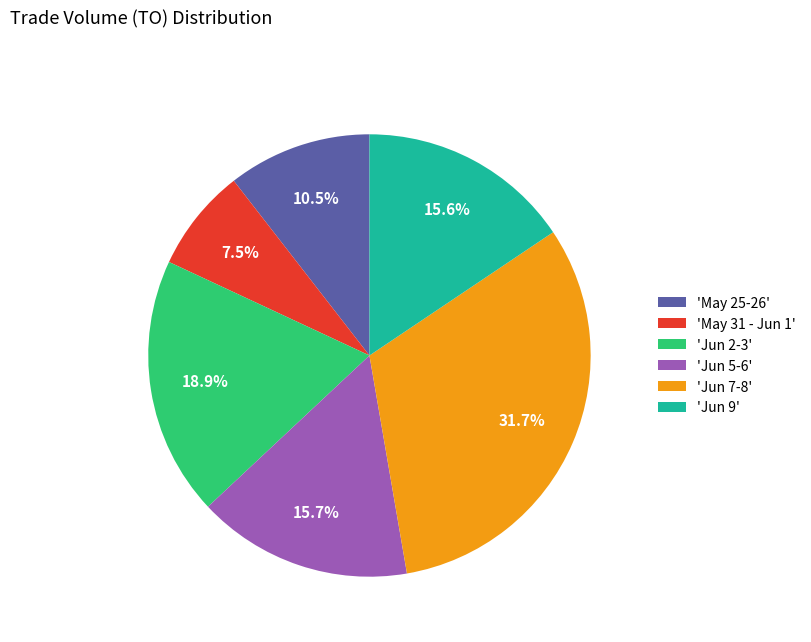

What portion of the pie excludes 'May 31 - Jun 1'?

92.5%